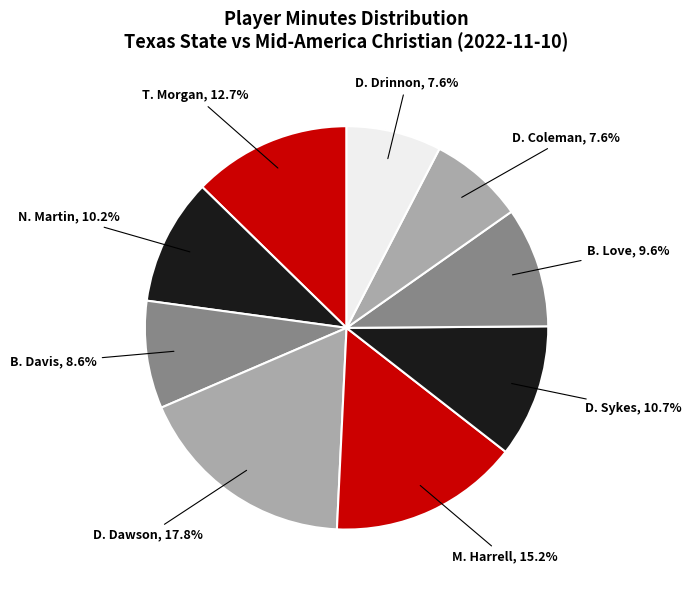

What is the total percentage of B. Love and T. Morgan?

22.3%